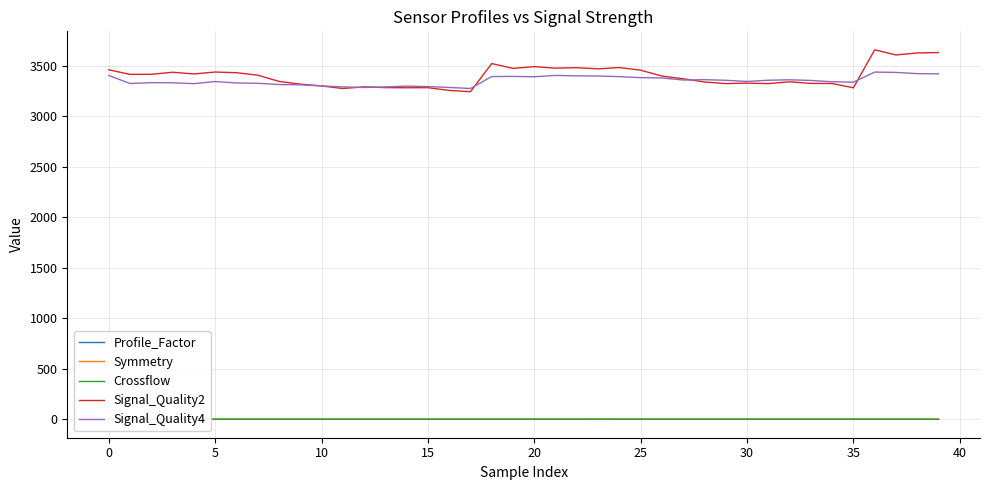

What are all the series names shown in the legend?

Profile_Factor, Symmetry, Crossflow, Signal_Quality2, Signal_Quality4